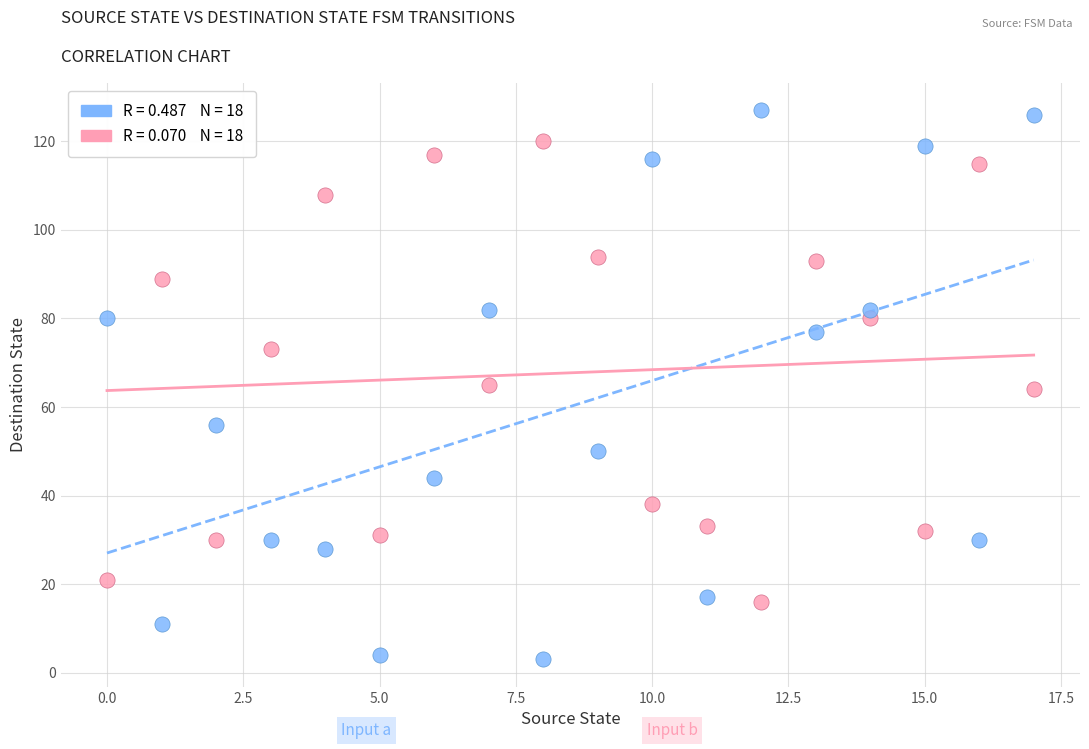

Across all data points, what is the range of Y values (max minus min)?

124